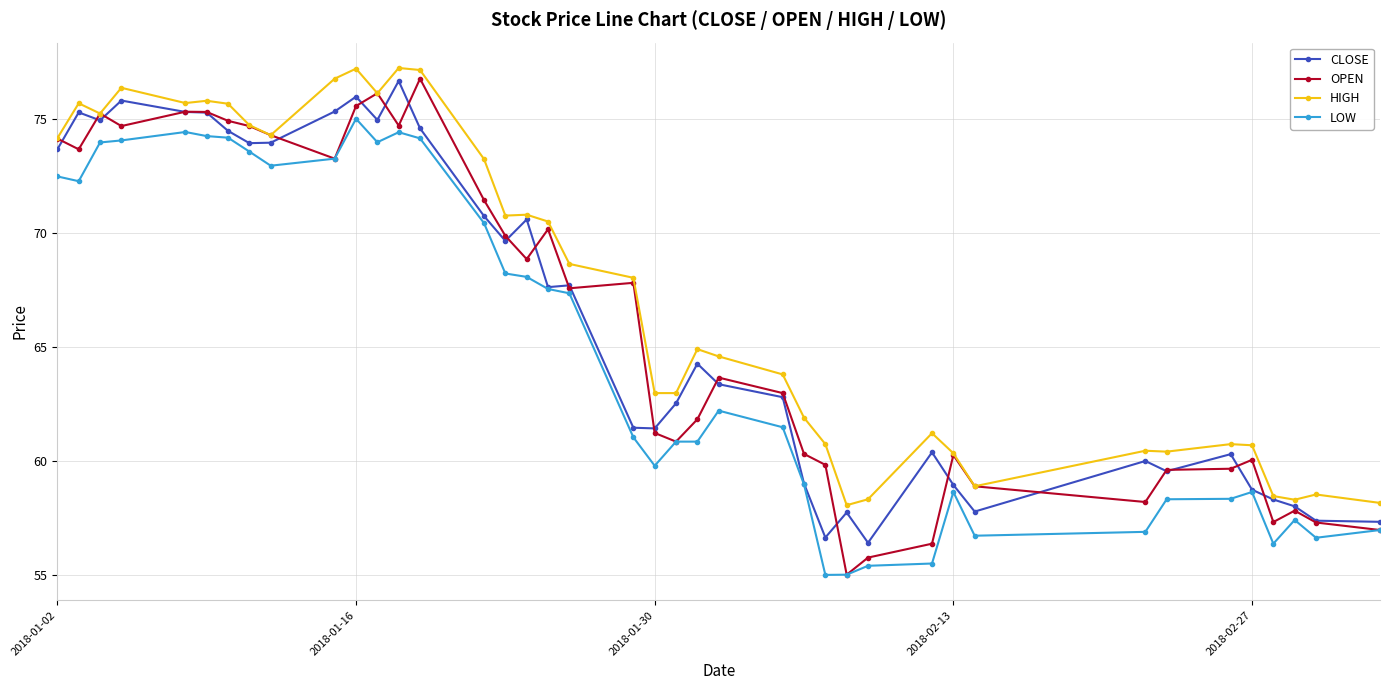

What is the minimum value shown in the chart?

55.0